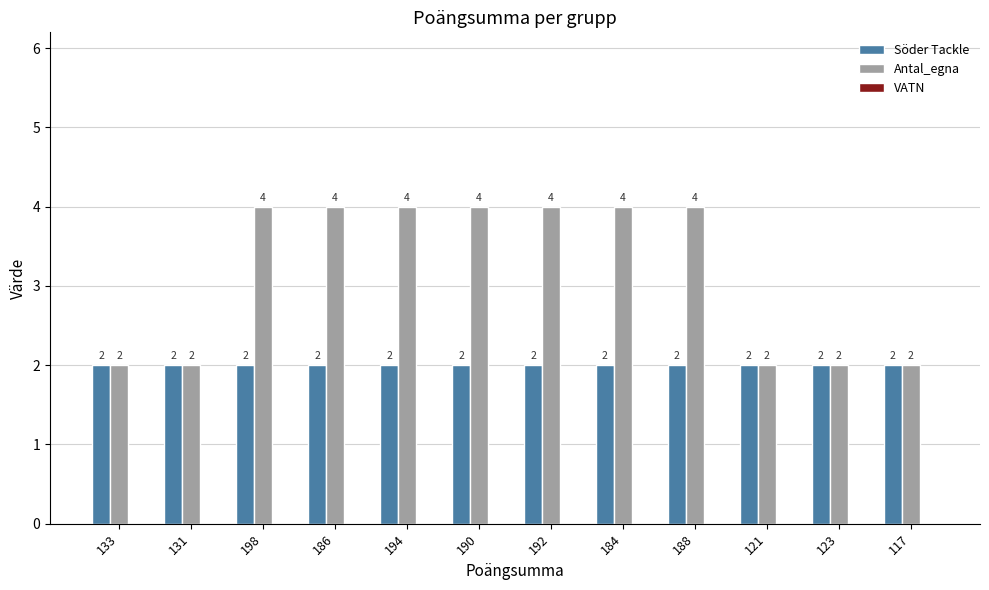

The value of Antal_egna at 184 is 5. True or false?

False